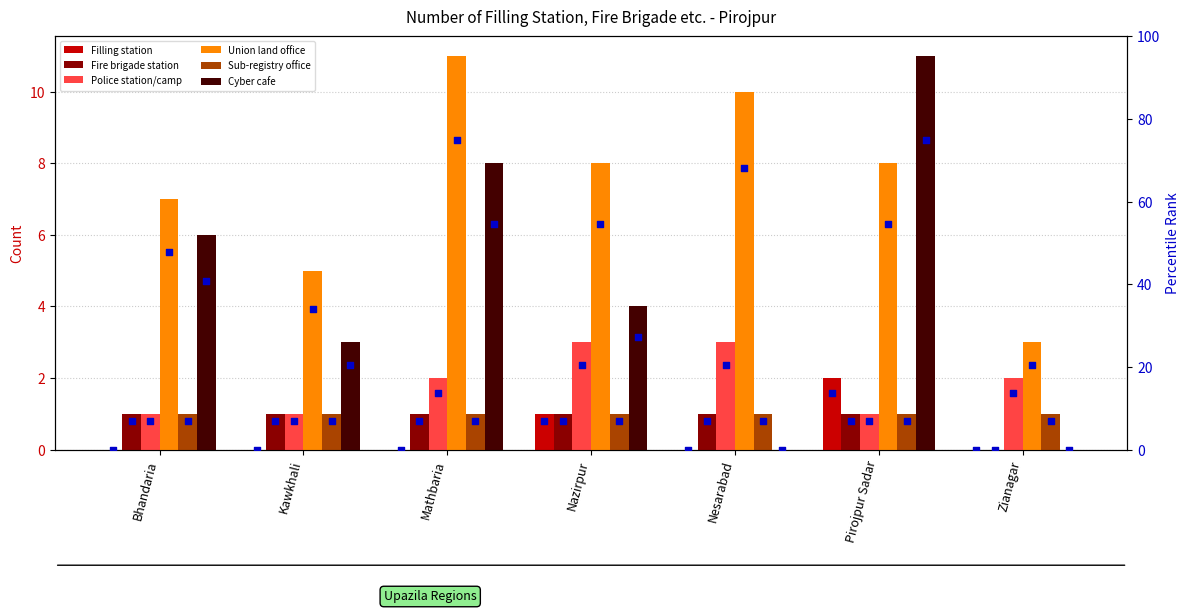

Which series has the largest total across all categories?

Union land office